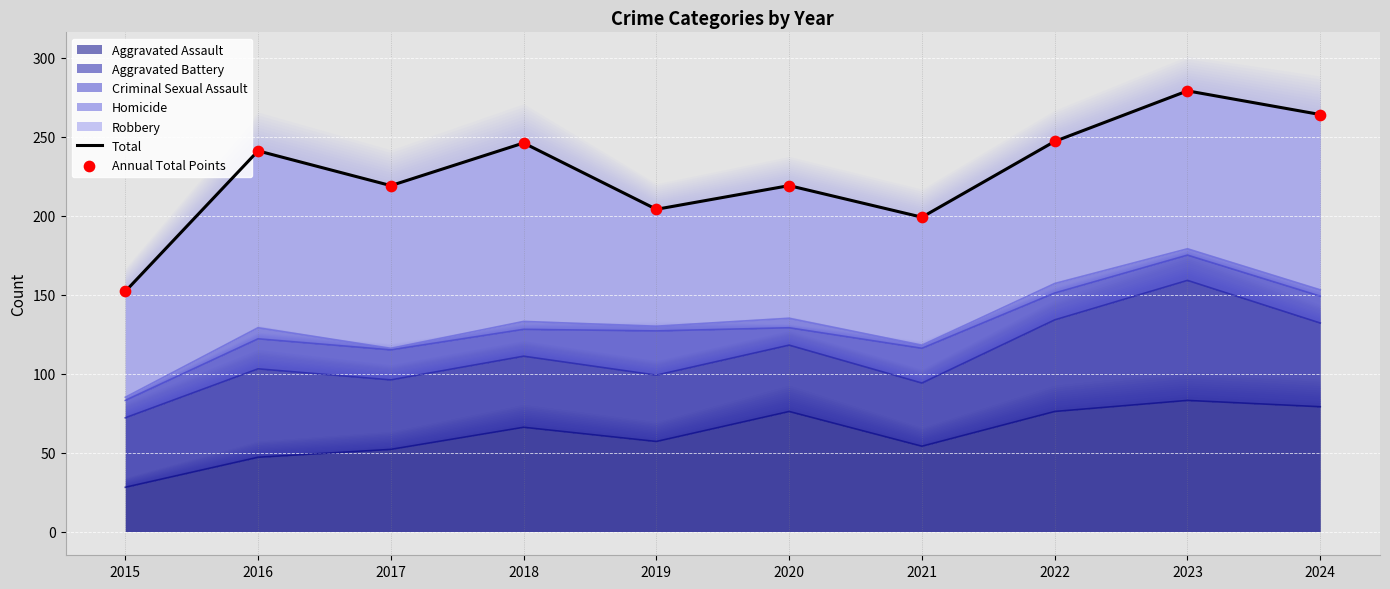

What is the total value across all series at 2016?

482